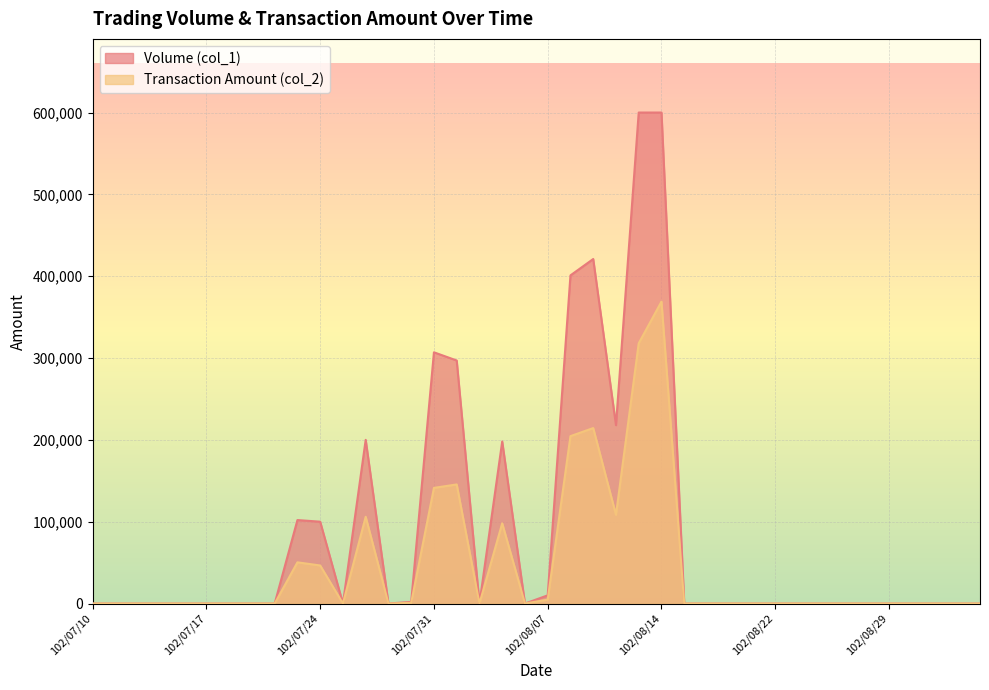

At which category does Volume (col_1) reach its first local peak?

102/07/23